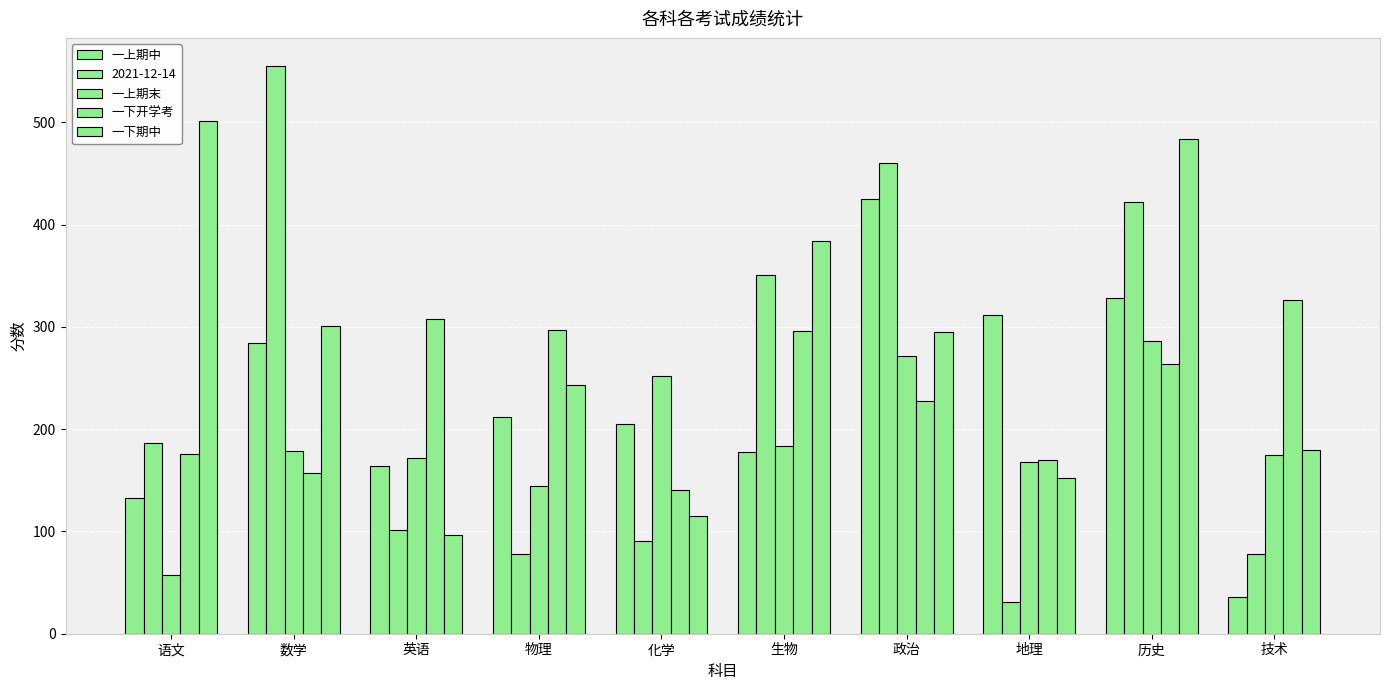

How many bars are there in total?

50